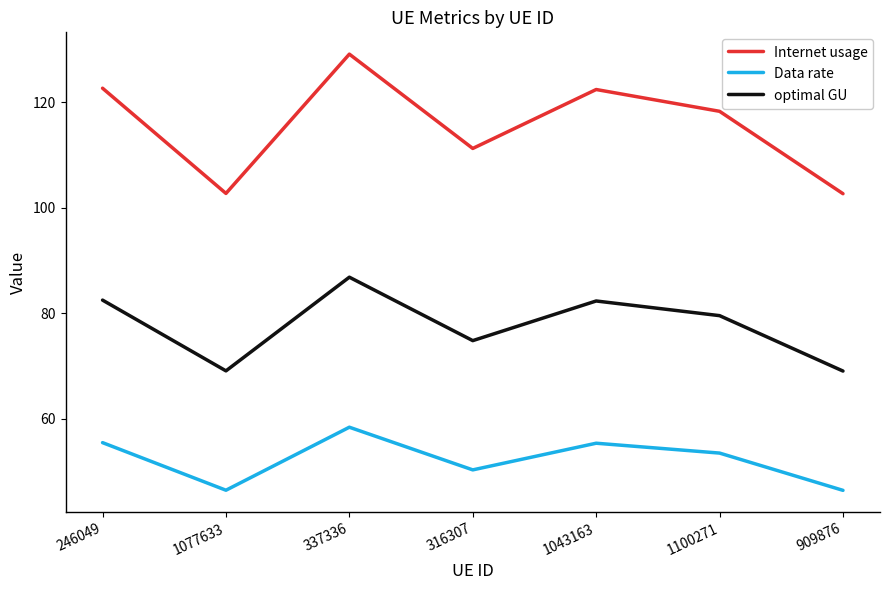

Read the Internet usage value at 909876.

102.7